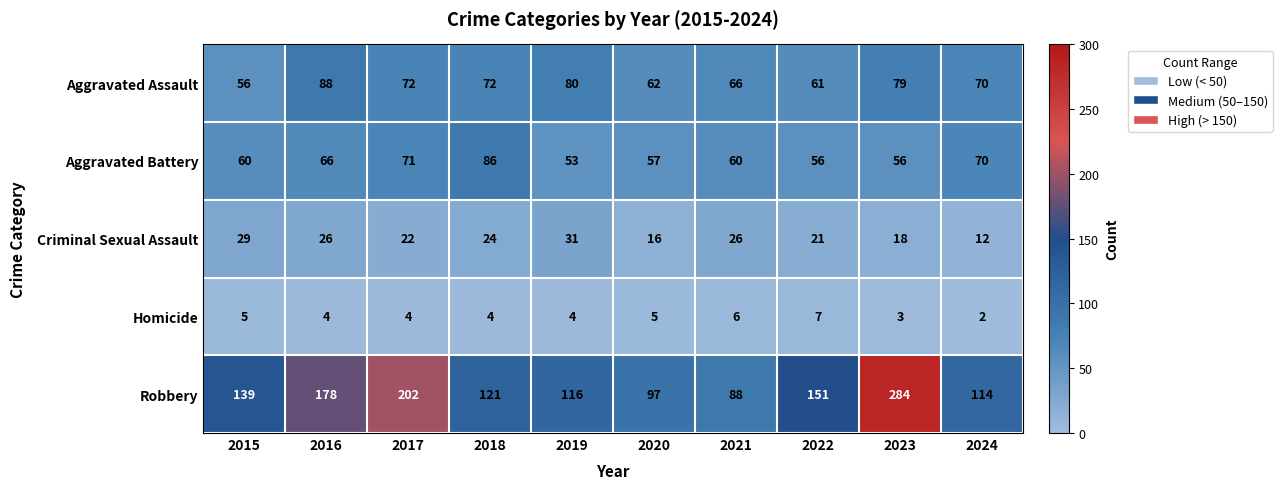

Is it true that Homicide equals 3 at 2023?

True